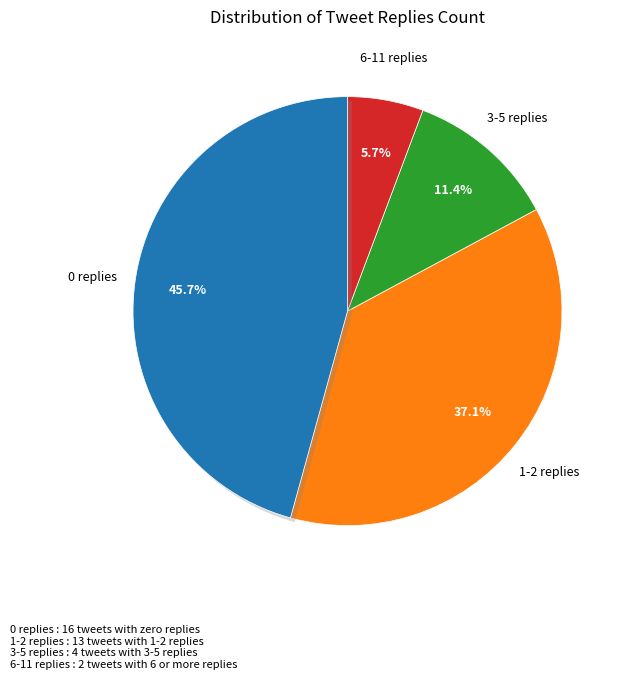

True or false: 29 accounts for 2% of the total.

True